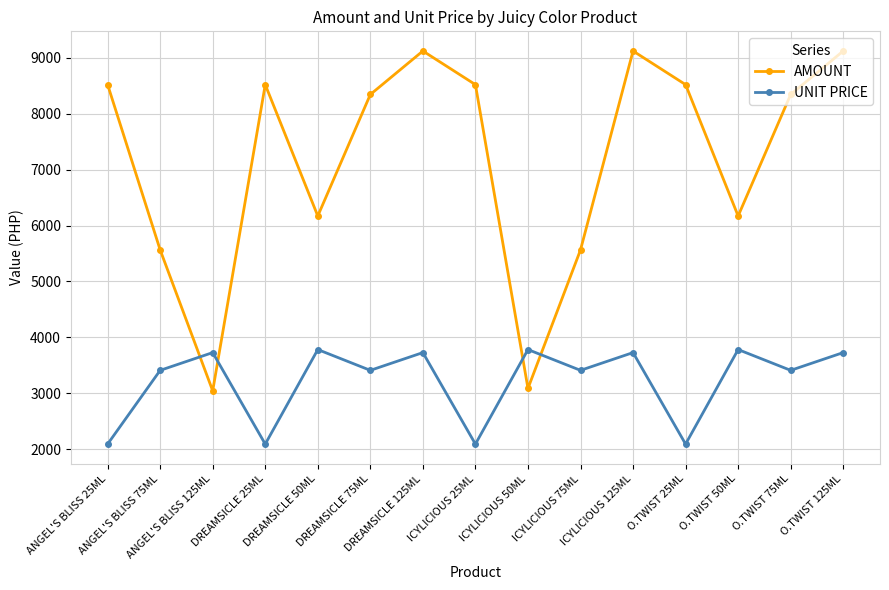

How many values in the AMOUNT series are below 8345?

6